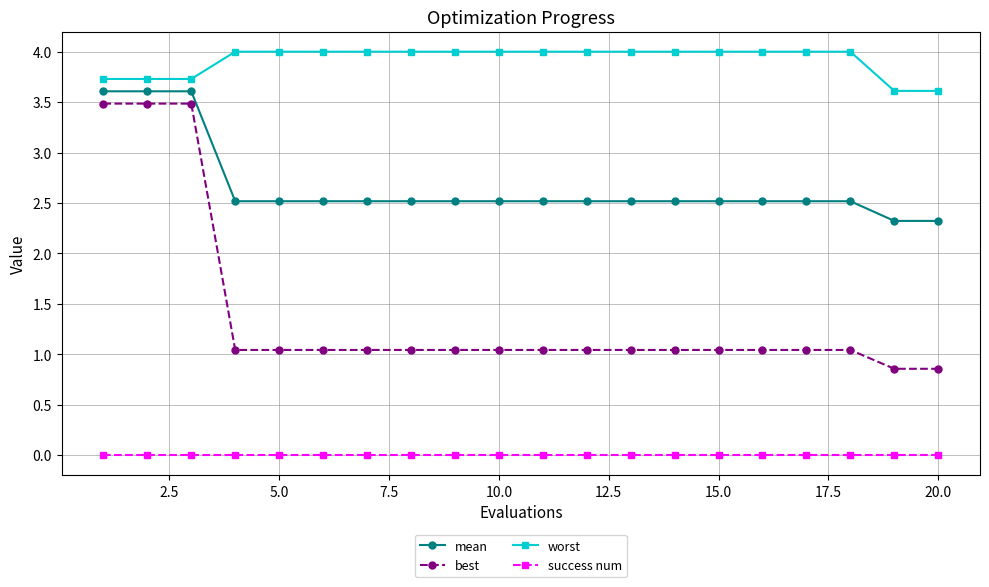

List the series in order of their overall mean, lowest first.

success num, best, mean, worst